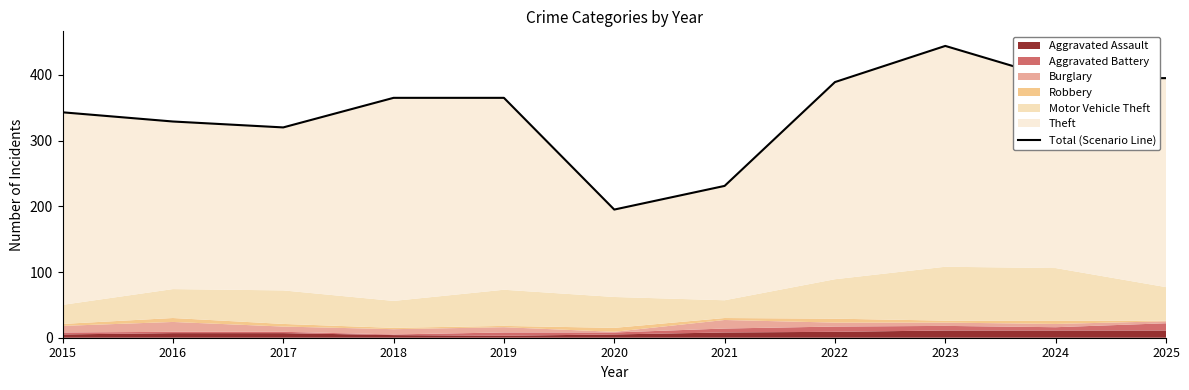

How many data points are less than 365?

5